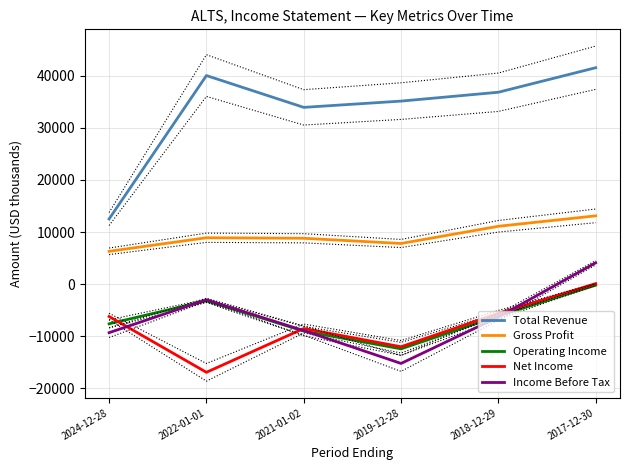

Which series has the widest spread of values?

Total Revenue